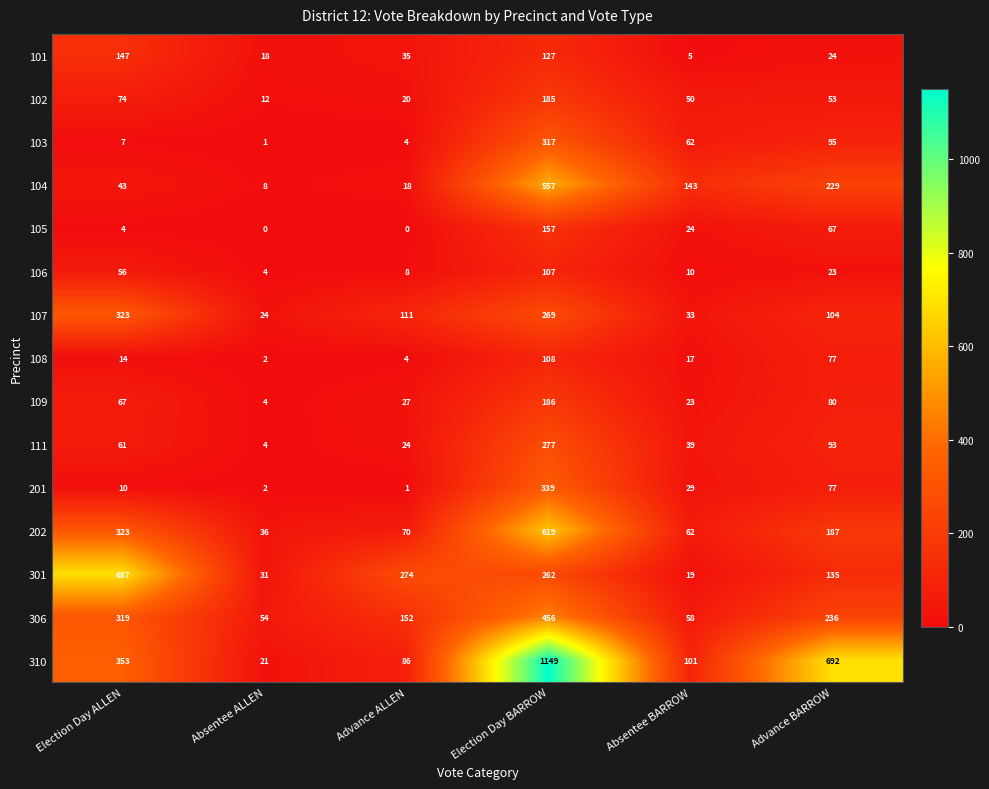

Is it true that 201 equals 29 at Absentee BARROW?

True